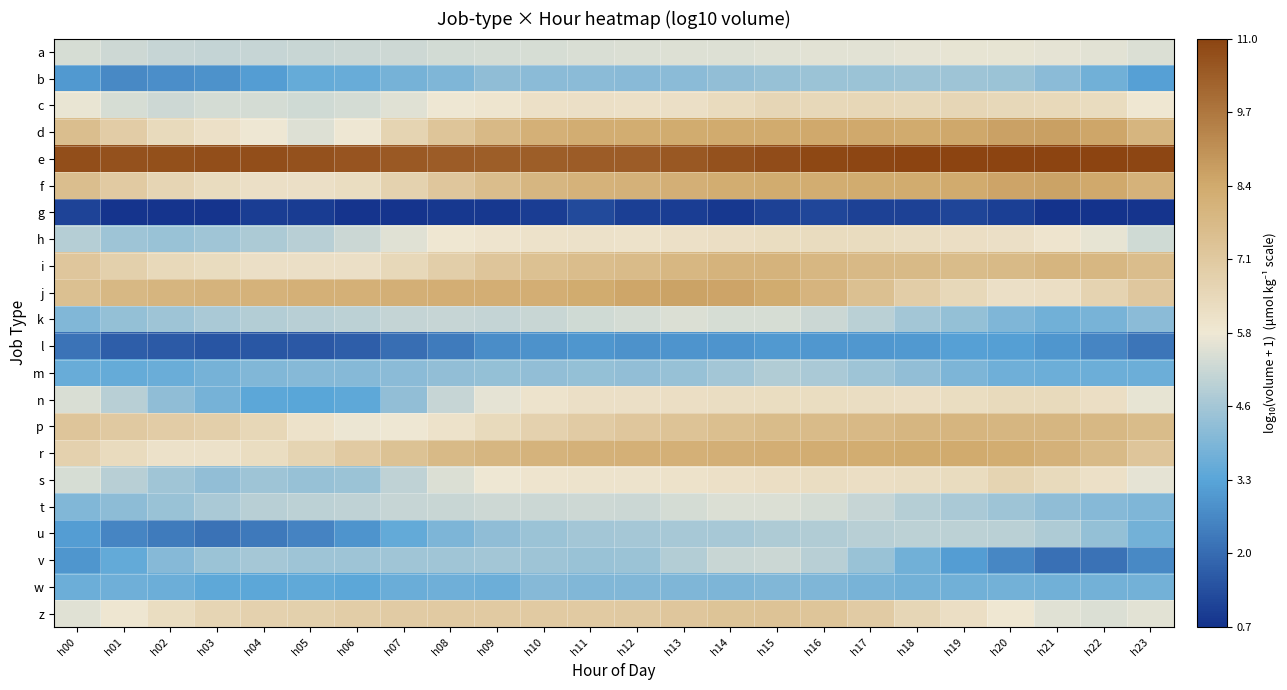

Reading left to right, list all the values displayed in this chart.

a: h00=5.4	h01=5.3	h02=5.2	h03=5.1	h04=5.1	h05=5.2	h06=5.2	h07=5.3	h08=5.3	h09=5.4	h10=5.4	h11=5.5	h12=5.5	h13=5.5	h14=5.6	h15=5.6	h16=5.6	h17=5.6	h18=5.7	h19=5.7	h20=5.7	h21=5.7	h22=5.6	h23=5.5
b: h00=3.0	h01=2.7	h02=2.8	h03=2.9	h04=3.1	h05=3.5	h06=3.5	h07=3.8	h08=4.0	h09=4.2	h10=4.1	h11=4.2	h12=4.1	h13=4.1	h14=4.3	h15=4.4	h16=4.4	h17=4.4	h18=4.4	h19=4.4	h20=4.4	h21=4.1	h22=3.7	h23=3.2
c: h00=5.7	h01=5.4	h02=5.3	h03=5.4	h04=5.4	h05=5.3	h06=5.4	h07=5.6	h08=5.8	h09=5.9	h10=6.1	h11=6.2	h12=6.1	h13=6.2	h14=6.4	h15=6.6	h16=6.5	h17=6.5	h18=6.5	h19=6.6	h20=6.5	h21=6.5	h22=6.3	h23=5.9
d: h00=7.6	h01=7.0	h02=6.4	h03=6.2	h04=5.8	h05=5.6	h06=5.8	h07=6.7	h08=7.3	h09=7.8	h10=8.2	h11=8.3	h12=8.3	h13=8.4	h14=8.4	h15=8.4	h16=8.4	h17=8.4	h18=8.4	h19=8.5	h20=8.6	h21=8.7	h22=8.5	h23=8.0
e: h00=10.7	h01=10.7	h02=10.7	h03=10.7	h04=10.7	h05=10.7	h06=10.6	h07=10.5	h08=10.4	h09=10.3	h10=10.3	h11=10.3	h12=10.4	h13=10.5	h14=10.6	h15=10.8	h16=10.9	h17=10.9	h18=11.0	h19=11.0	h20=11.0	h21=11.0	h22=11.0	h23=10.9
f: h00=7.6	h01=7.1	h02=6.6	h03=6.4	h04=6.2	h05=6.2	h06=6.3	h07=6.8	h08=7.2	h09=7.7	h10=7.9	h11=8.1	h12=8.1	h13=8.2	h14=8.3	h15=8.4	h16=8.3	h17=8.4	h18=8.4	h19=8.4	h20=8.5	h21=8.6	h22=8.4	h23=8.1
g: h00=1.1	h01=0.8	h02=0.8	h03=0.8	h04=1.0	h05=0.9	h06=0.8	h07=0.8	h08=0.8	h09=0.8	h10=1.0	h11=1.2	h12=1.0	h13=1.0	h14=0.8	h15=1.0	h16=1.1	h17=1.0	h18=1.0	h19=1.1	h20=1.0	h21=0.7	h22=0.7	h23=0.8
h: h00=4.9	h01=4.4	h02=4.4	h03=4.5	h04=4.7	h05=4.9	h06=5.2	h07=5.6	h08=5.8	h09=6.0	h10=6.0	h11=6.1	h12=6.1	h13=6.2	h14=6.2	h15=6.3	h16=6.3	h17=6.4	h18=6.3	h19=6.2	h20=6.2	h21=6.0	h22=5.7	h23=5.3
i: h00=7.2	h01=6.8	h02=6.5	h03=6.3	h04=6.2	h05=6.2	h06=6.2	h07=6.5	h08=6.9	h09=7.3	h10=7.5	h11=7.6	h12=7.7	h13=7.9	h14=8.0	h15=8.0	h16=7.9	h17=7.8	h18=7.7	h19=7.7	h20=7.8	h21=7.9	h22=7.9	h23=7.6
j: h00=7.5	h01=7.8	h02=8.0	h03=8.0	h04=8.1	h05=8.1	h06=8.2	h07=8.2	h08=8.2	h09=8.2	h10=8.2	h11=8.3	h12=8.5	h13=8.6	h14=8.6	h15=8.4	h16=8.0	h17=7.5	h18=7.0	h19=6.5	h20=6.2	h21=6.2	h22=6.7	h23=7.2
k: h00=4.0	h01=4.3	h02=4.5	h03=4.7	h04=4.8	h05=4.9	h06=5.0	h07=5.1	h08=5.1	h09=5.1	h10=5.2	h11=5.3	h12=5.4	h13=5.5	h14=5.4	h15=5.4	h16=5.2	h17=4.9	h18=4.5	h19=4.3	h20=3.9	h21=3.7	h22=3.8	h23=4.1
l: h00=2.1	h01=1.7	h02=1.6	h03=1.5	h04=1.5	h05=1.5	h06=1.7	h07=2.0	h08=2.3	h09=2.7	h10=2.8	h11=2.9	h12=2.9	h13=2.9	h14=2.9	h15=3.0	h16=3.0	h17=3.0	h18=3.0	h19=3.2	h20=3.1	h21=2.9	h22=2.6	h23=2.2
m: h00=3.5	h01=3.5	h02=3.6	h03=3.8	h04=4.0	h05=4.1	h06=4.1	h07=4.1	h08=4.3	h09=4.3	h10=4.3	h11=4.3	h12=4.2	h13=4.4	h14=4.6	h15=4.8	h16=4.7	h17=4.4	h18=4.2	h19=3.9	h20=3.6	h21=3.6	h22=3.6	h23=3.6
n: h00=5.5	h01=4.9	h02=4.2	h03=3.8	h04=3.3	h05=3.3	h06=3.4	h07=4.3	h08=5.1	h09=5.7	h10=6.0	h11=6.2	h12=6.2	h13=6.2	h14=6.3	h15=6.3	h16=6.3	h17=6.3	h18=6.2	h19=6.3	h20=6.4	h21=6.4	h22=6.2	h23=5.7
p: h00=7.3	h01=7.1	h02=7.0	h03=6.9	h04=6.6	h05=6.1	h06=5.8	h07=5.8	h08=6.1	h09=6.4	h10=6.8	h11=7.0	h12=7.2	h13=7.4	h14=7.5	h15=7.7	h16=7.7	h17=7.8	h18=7.9	h19=8.0	h20=7.9	h21=7.9	h22=7.9	h23=7.7
r: h00=6.8	h01=6.4	h02=6.1	h03=6.1	h04=6.3	h05=6.6	h06=7.1	h07=7.4	h08=7.7	h09=7.9	h10=8.0	h11=8.1	h12=8.1	h13=8.2	h14=8.2	h15=8.2	h16=8.3	h17=8.3	h18=8.4	h19=8.4	h20=8.3	h21=8.1	h22=7.8	h23=7.3
s: h00=5.4	h01=4.9	h02=4.5	h03=4.3	h04=4.5	h05=4.3	h06=4.4	h07=5.0	h08=5.5	h09=5.8	h10=6.0	h11=6.0	h12=6.0	h13=6.1	h14=6.1	h15=6.2	h16=6.2	h17=6.2	h18=6.3	h19=6.3	h20=6.7	h21=6.4	h22=6.1	h23=5.7
t: h00=4.0	h01=4.2	h02=4.4	h03=4.7	h04=4.9	h05=5.0	h06=5.0	h07=5.1	h08=5.2	h09=5.2	h10=5.2	h11=5.3	h12=5.2	h13=5.4	h14=5.5	h15=5.5	h16=5.4	h17=5.1	h18=4.9	h19=4.7	h20=4.5	h21=4.2	h22=4.0	h23=3.9
u: h00=3.1	h01=2.6	h02=2.3	h03=2.1	h04=2.3	h05=2.5	h06=2.9	h07=3.4	h08=3.9	h09=4.2	h10=4.4	h11=4.5	h12=4.6	h13=4.6	h14=4.6	h15=4.7	h16=4.8	h17=4.9	h18=5.0	h19=5.0	h20=4.9	h21=4.7	h22=4.3	h23=3.7
v: h00=2.9	h01=3.5	h02=4.0	h03=4.4	h04=4.6	h05=4.5	h06=4.5	h07=4.5	h08=4.5	h09=4.5	h10=4.5	h11=4.4	h12=4.4	h13=4.8	h14=5.2	h15=5.2	h16=4.9	h17=4.4	h18=3.7	h19=3.1	h20=2.6	h21=2.1	h22=2.1	h23=2.6
w: h00=3.6	h01=3.6	h02=3.6	h03=3.4	h04=3.3	h05=3.4	h06=3.3	h07=3.6	h08=3.6	h09=3.6	h10=4.1	h11=4.0	h12=4.0	h13=3.9	h14=3.9	h15=4.0	h16=4.0	h17=3.8	h18=3.7	h19=3.7	h20=3.7	h21=3.7	h22=3.7	h23=3.7
z: h00=5.6	h01=5.9	h02=6.3	h03=6.6	h04=6.8	h05=6.8	h06=7.0	h07=7.0	h08=7.1	h09=7.1	h10=7.1	h11=7.1	h12=7.1	h13=7.2	h14=7.4	h15=7.4	h16=7.3	h17=7.0	h18=6.6	h19=6.2	h20=5.9	h21=5.6	h22=5.5	h23=5.6